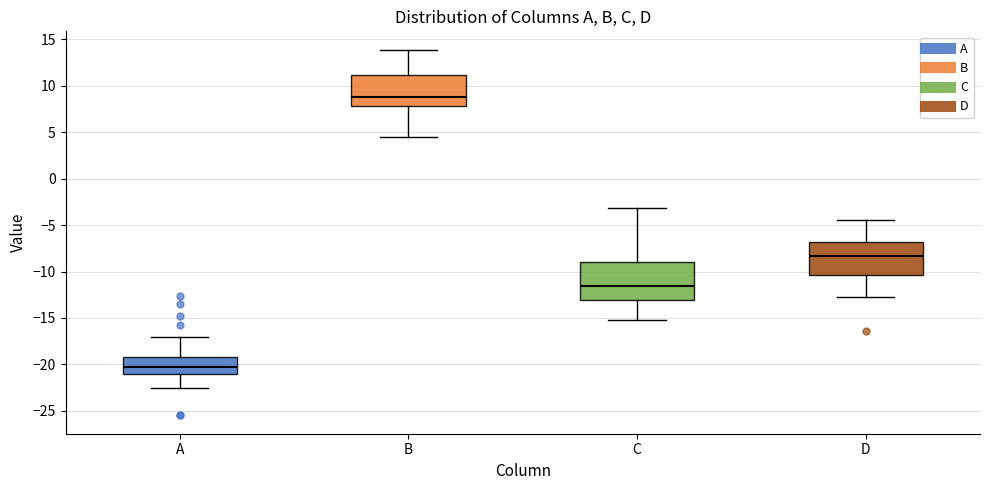

Where does the lower whisker of the box for C end on the y-axis? The values are not printed on the chart, so give them approximately, as read against the axis.

-15.0